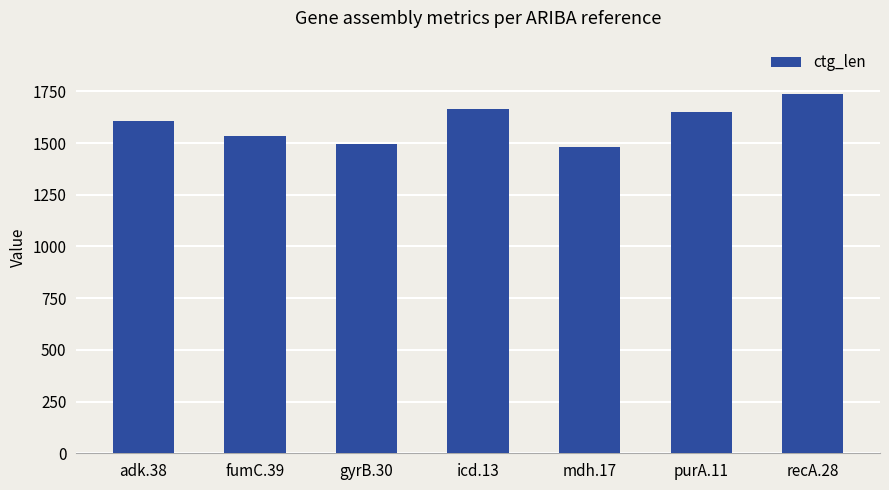

What is the label of the 6th bar from the left?

purA.11